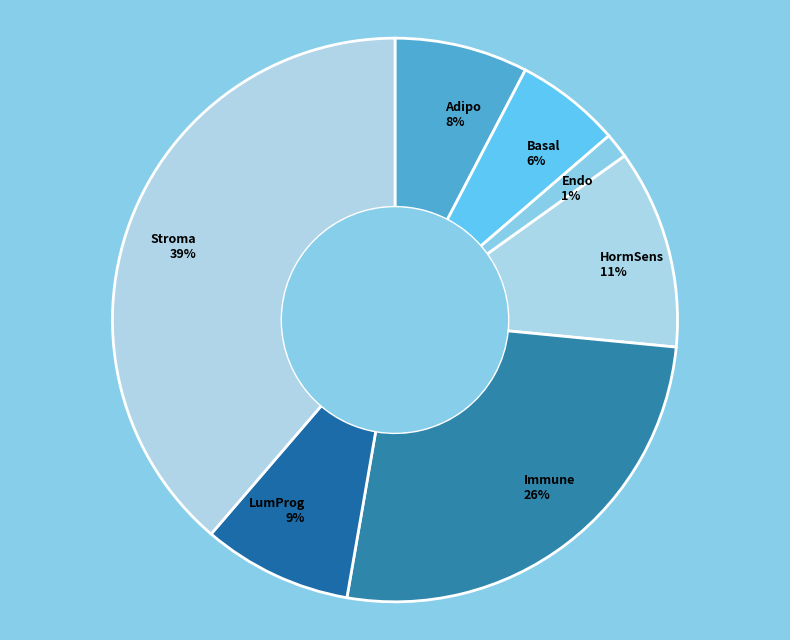

To the nearest percent, what portion does Immune represent?

26%